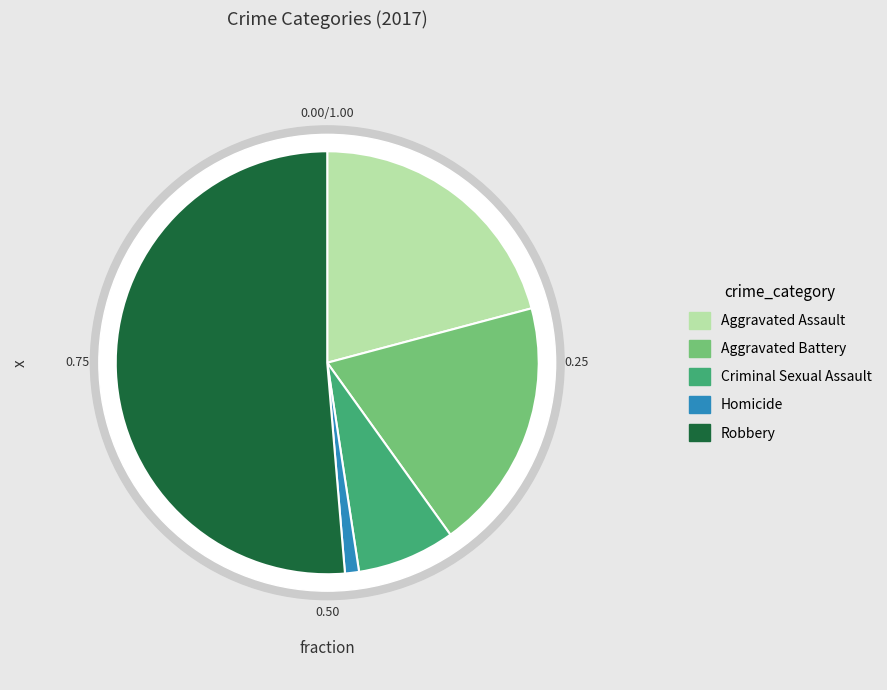

What percentage is the Criminal Sexual Assault slice, to the nearest percent?

7%